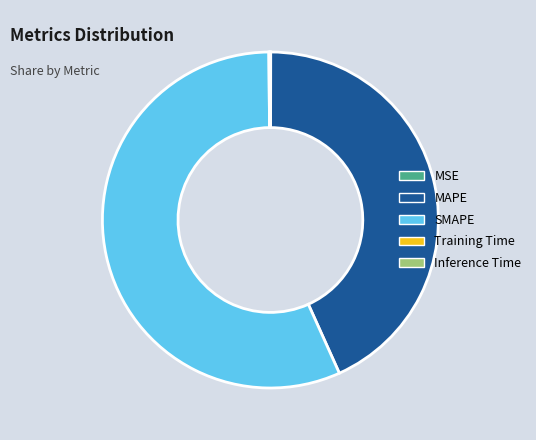

Is SMAPE the majority of the pie?

Yes